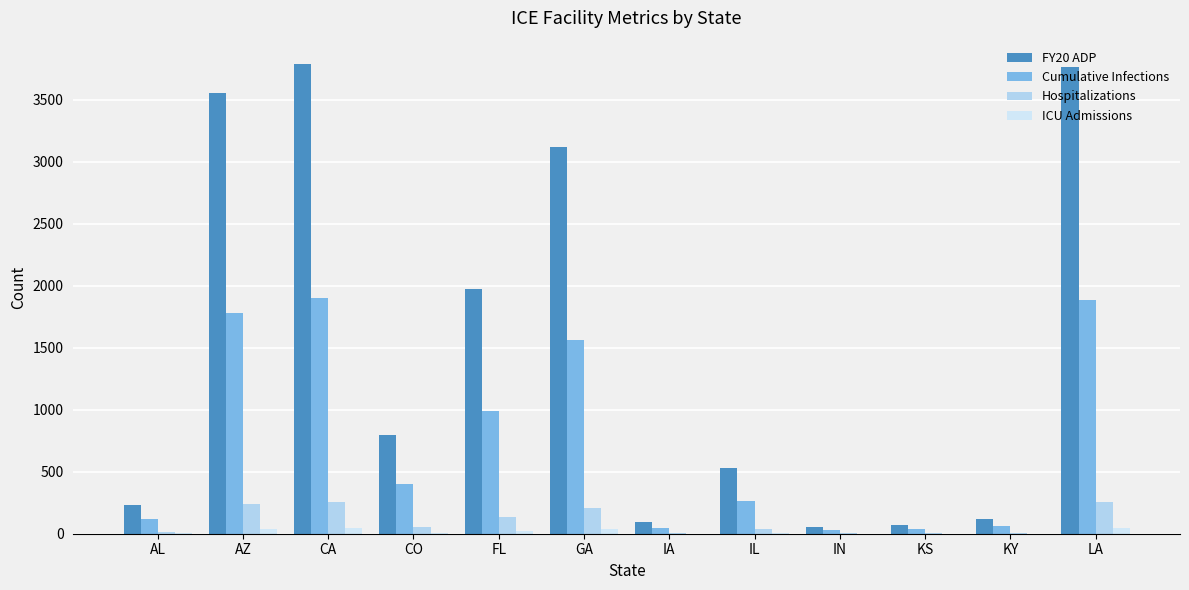

The ICU Admissions series shows 13 at LA. True or false?

False